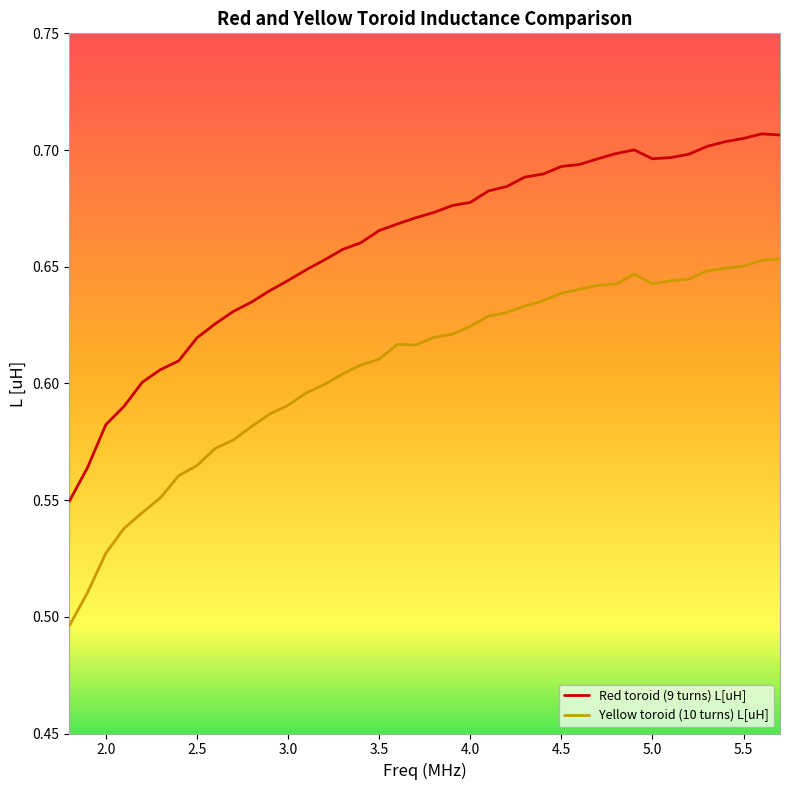

In Yellow toroid (10 turns) L[uH], how many points are higher than both neighbors (excluding endpoints)?

2